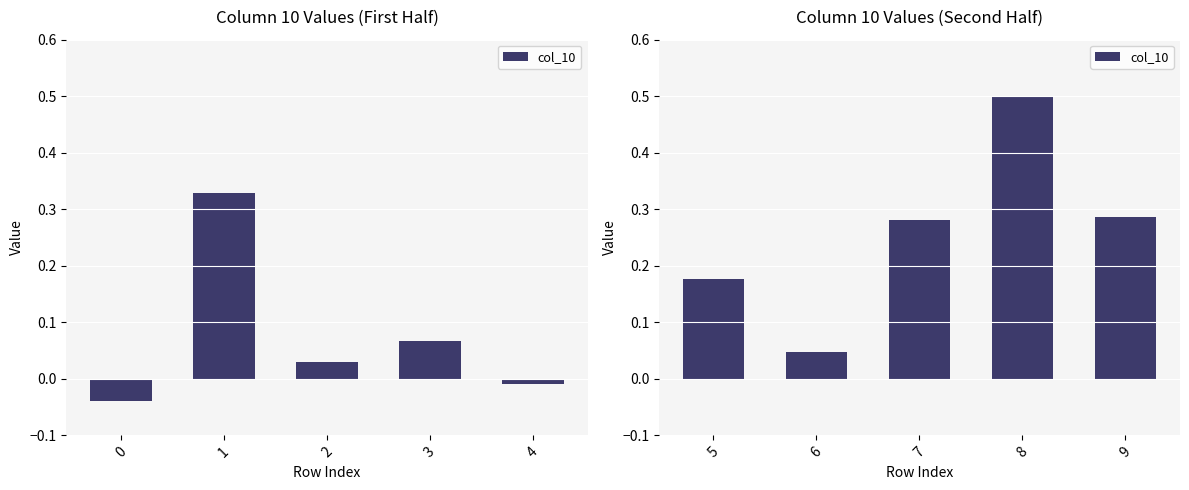

Are the bars grouped side by side (vs. stacked)?

No